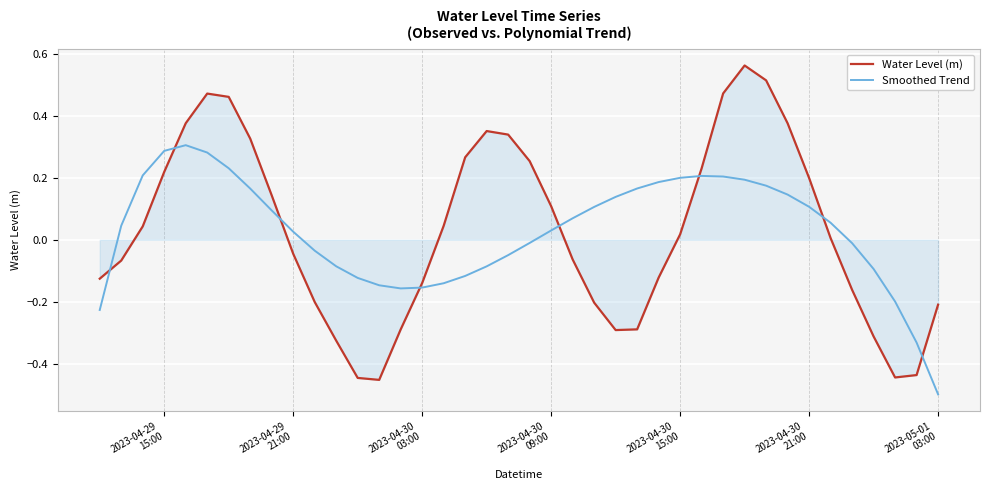

Which series has the widest spread of values?

Water Level (m)